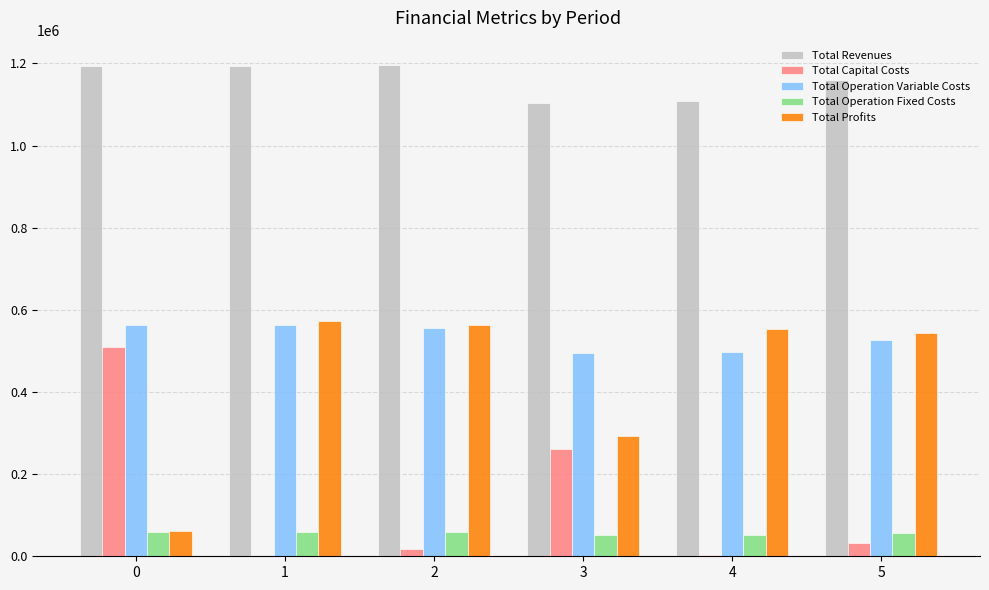

What is the spread (max minus min) of values at 3?

1050051.2